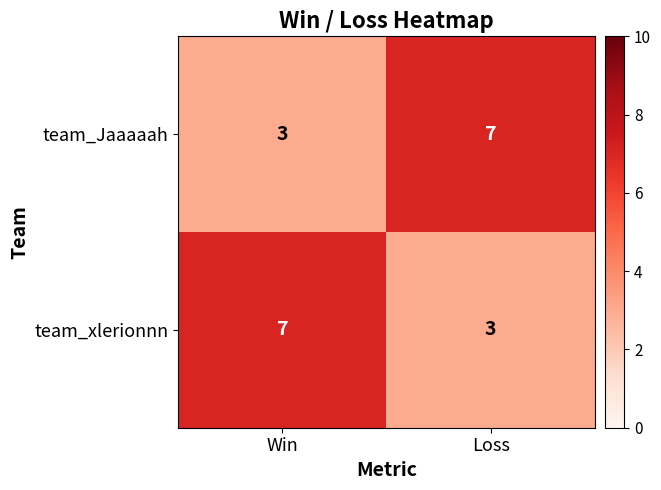

The team_xlerionnn series shows 7 at Win. True or false?

True